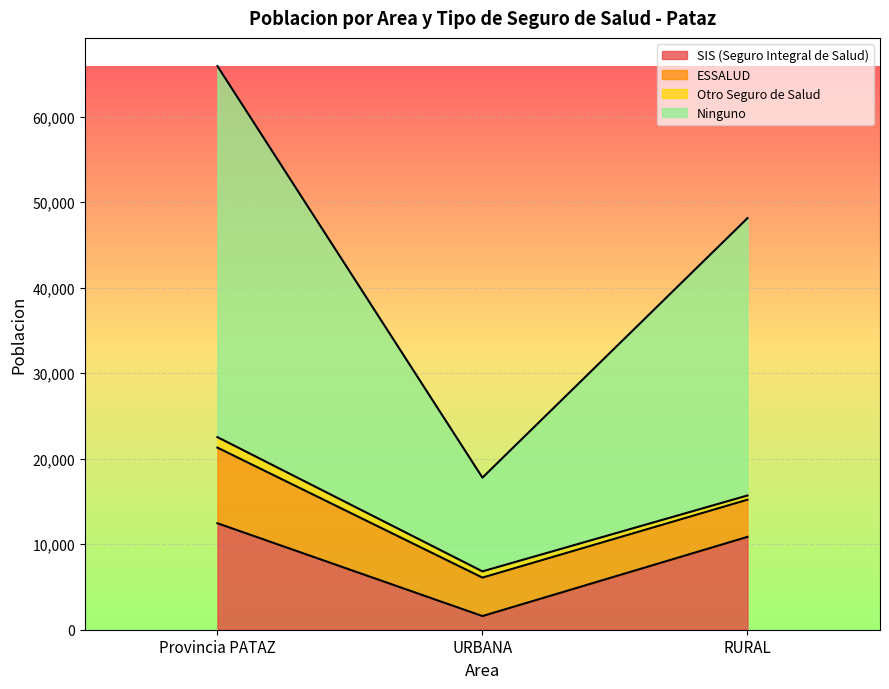

How many lines are shown in the chart?

4